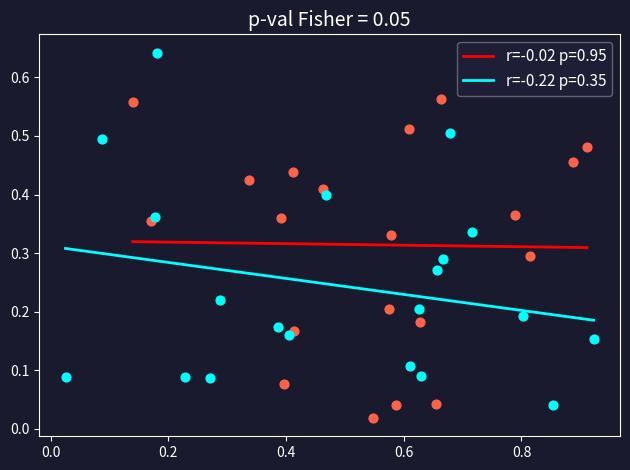

What are all the series names shown in the legend?

r=-0.02 p=0.95, r=-0.22 p=0.35